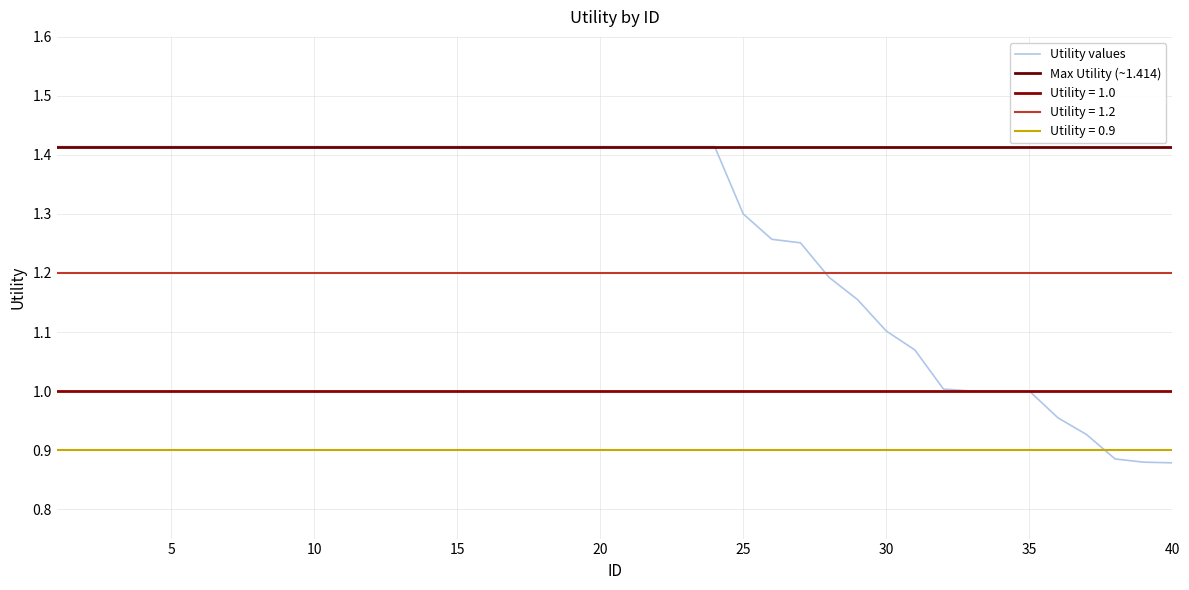

What is the value of the 18th point from the left?

1.4